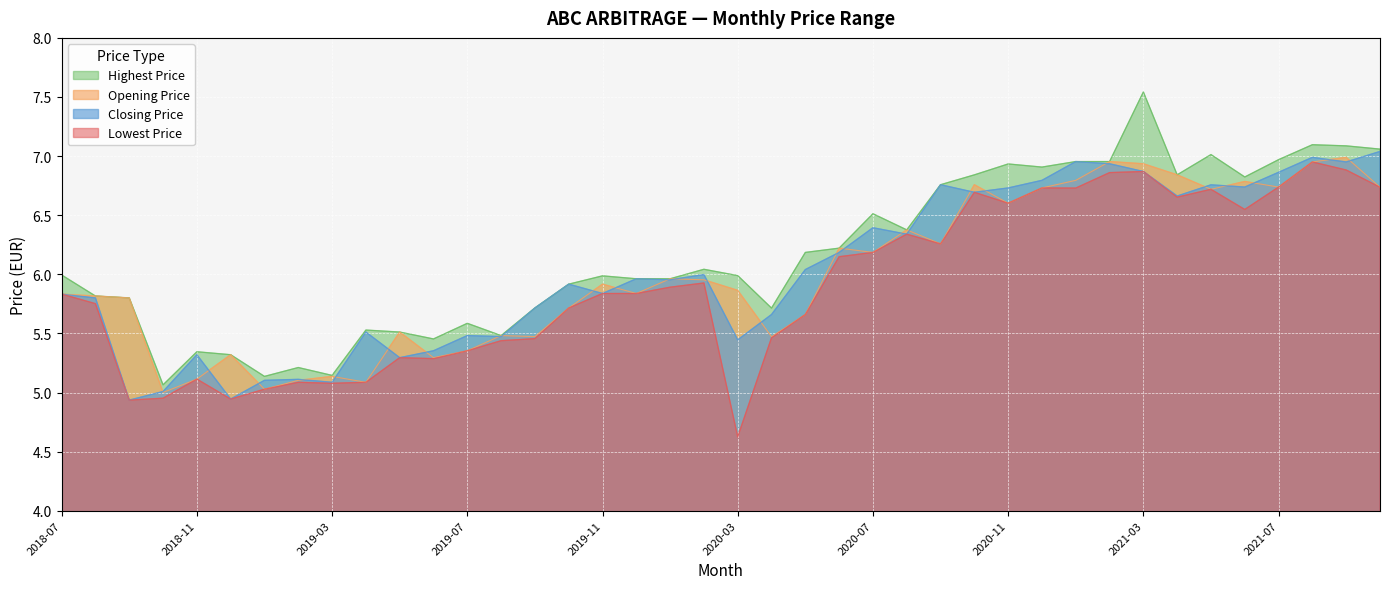

What is the label of the 11th point from the left?

2019-05